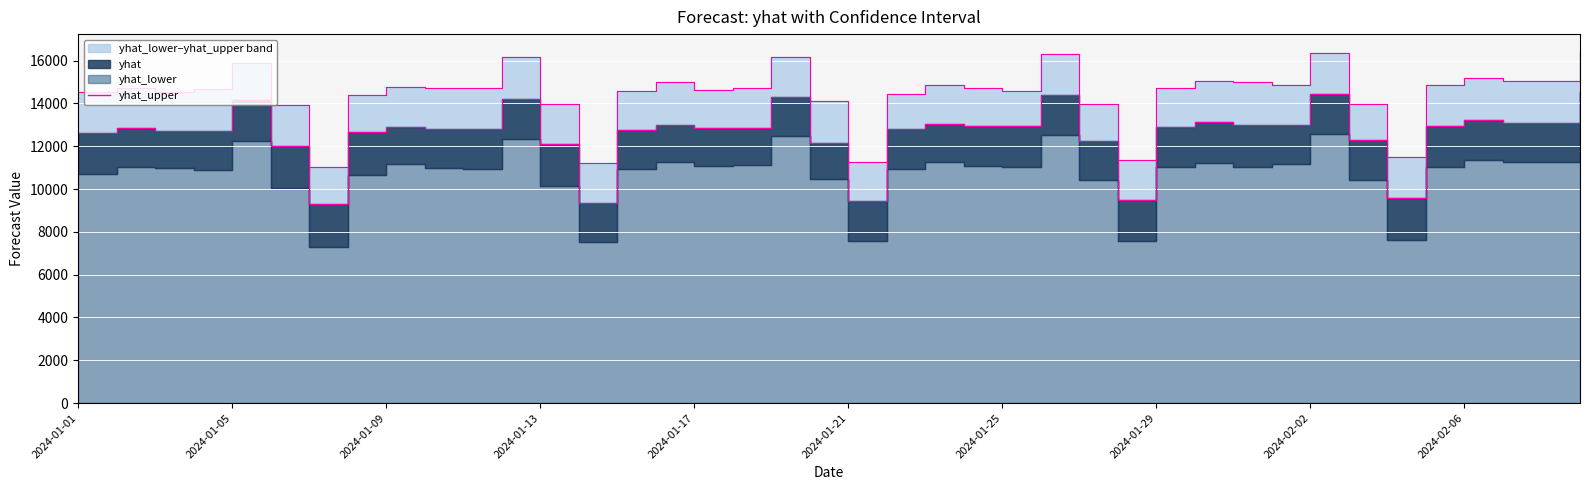

Between 23 and 37, which series saw the biggest shift?

yhat_upper